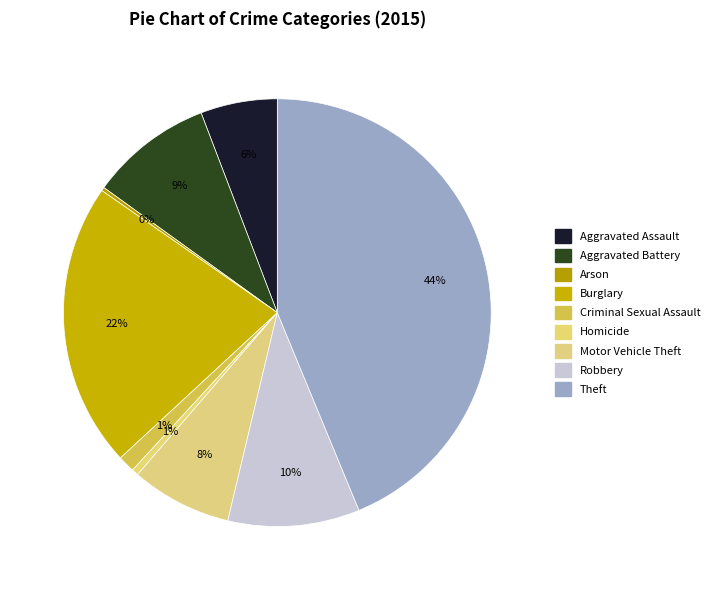

Count the number of slices in the pie.

9